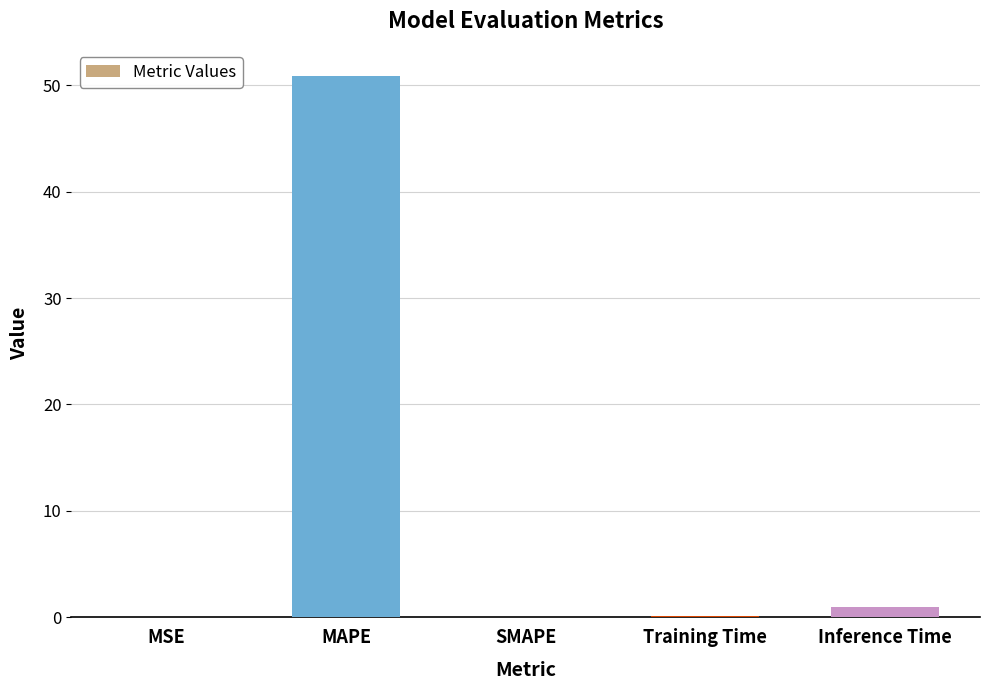

The value at MAPE is 73.5. True or false?

False